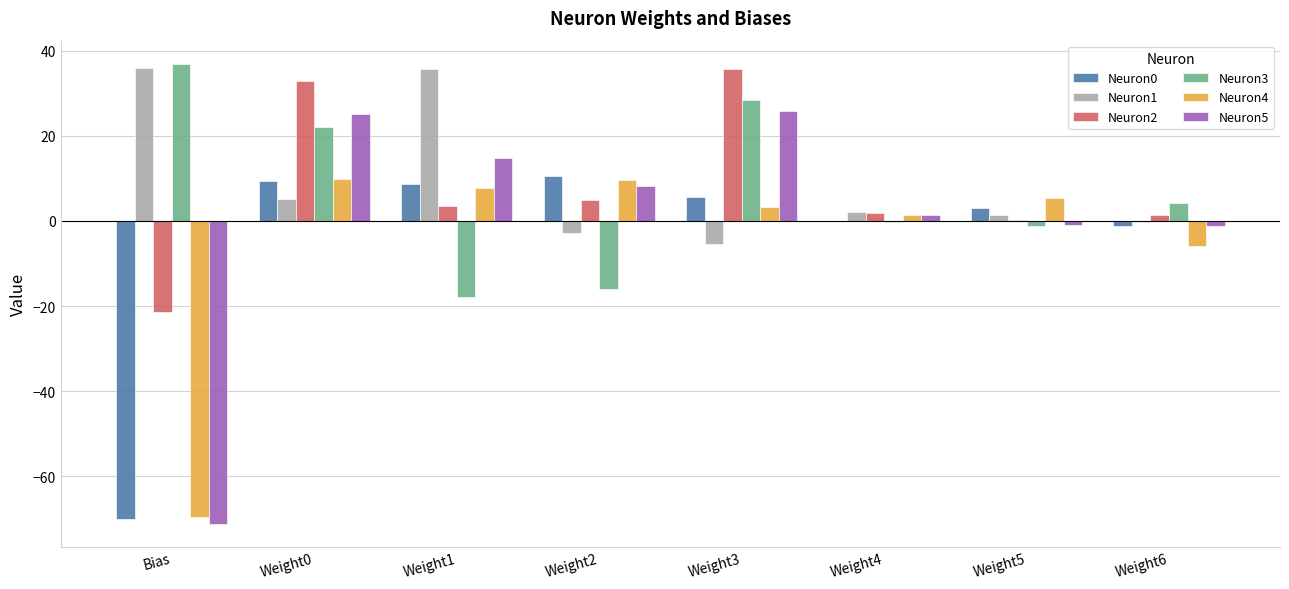

Which series changed the most between Weight0 and Weight2?

Neuron3